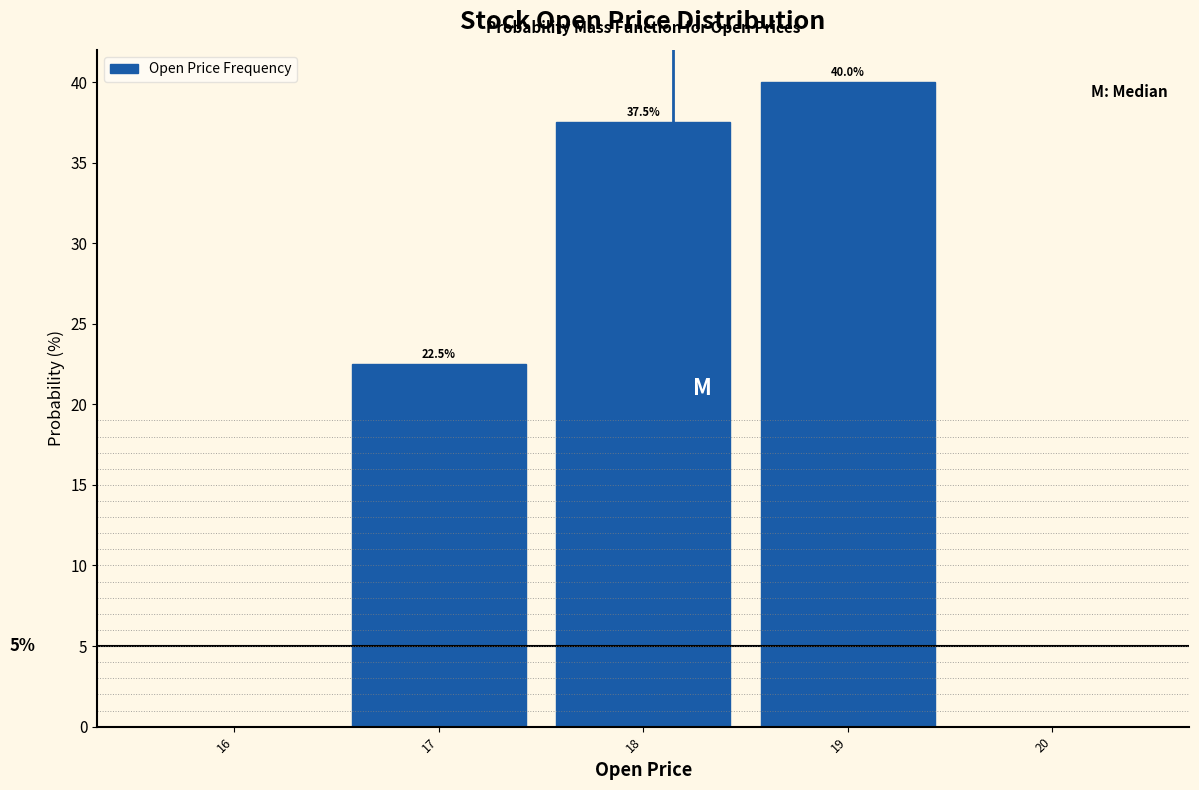

Which range on the x-axis has the tallest bar?

18.5 to 19.5